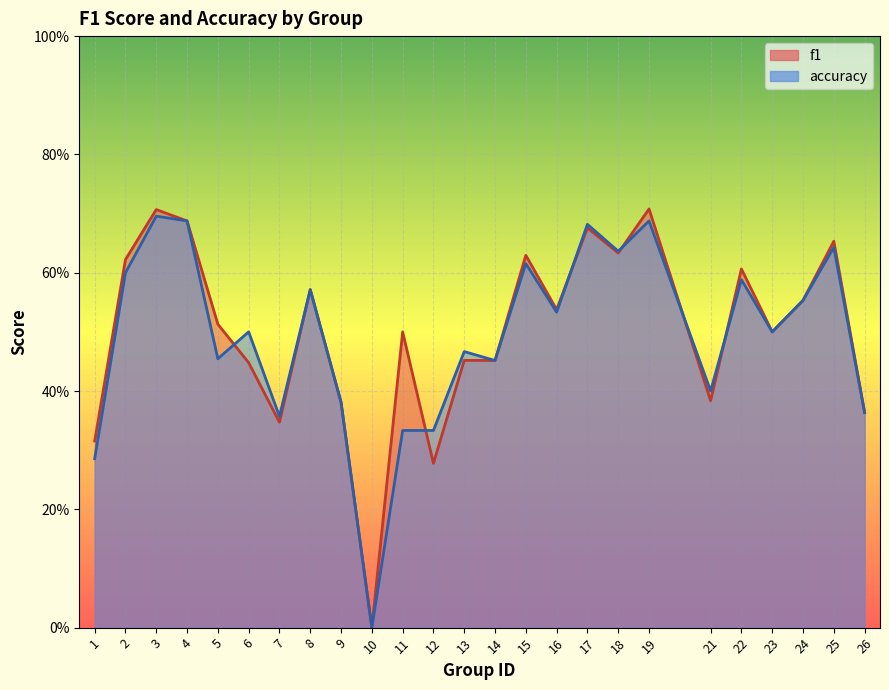

True or false: f1 and accuracy cross at least once.

True